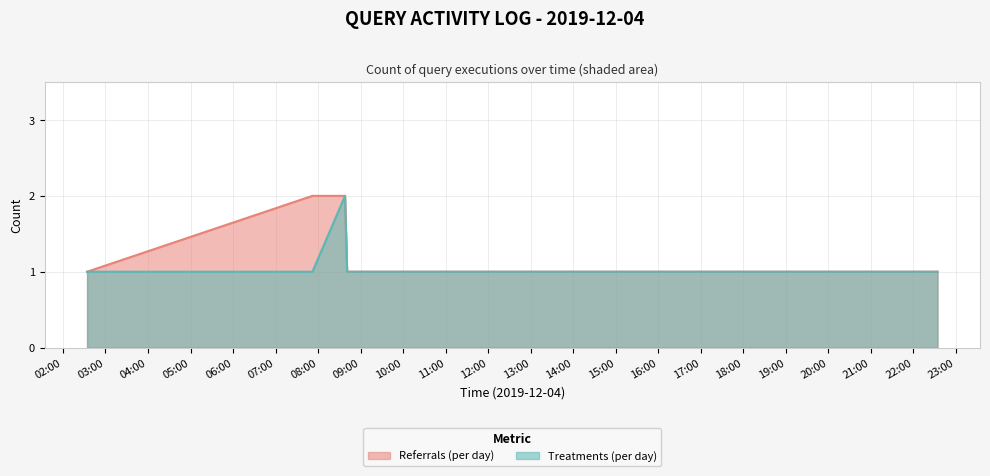

What is the difference between the maximum and second lowest values in the Referrals (per day) series?

1